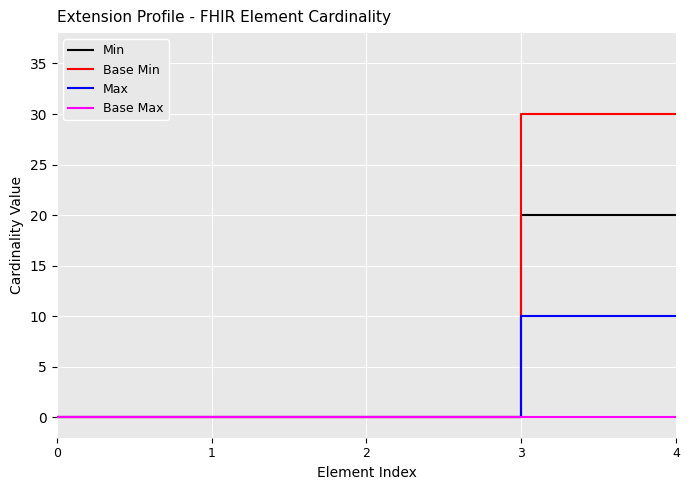

Which series has the widest spread of values?

Base Min